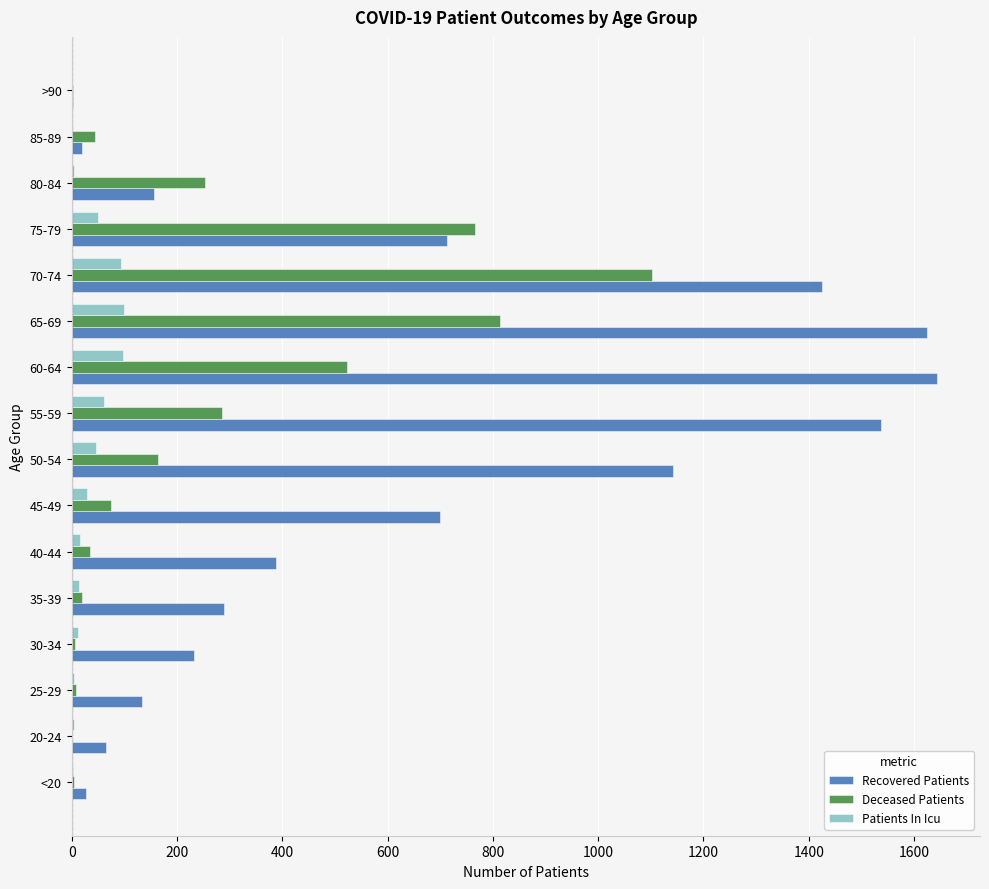

What is the sum of all Patients In Icu values?

536